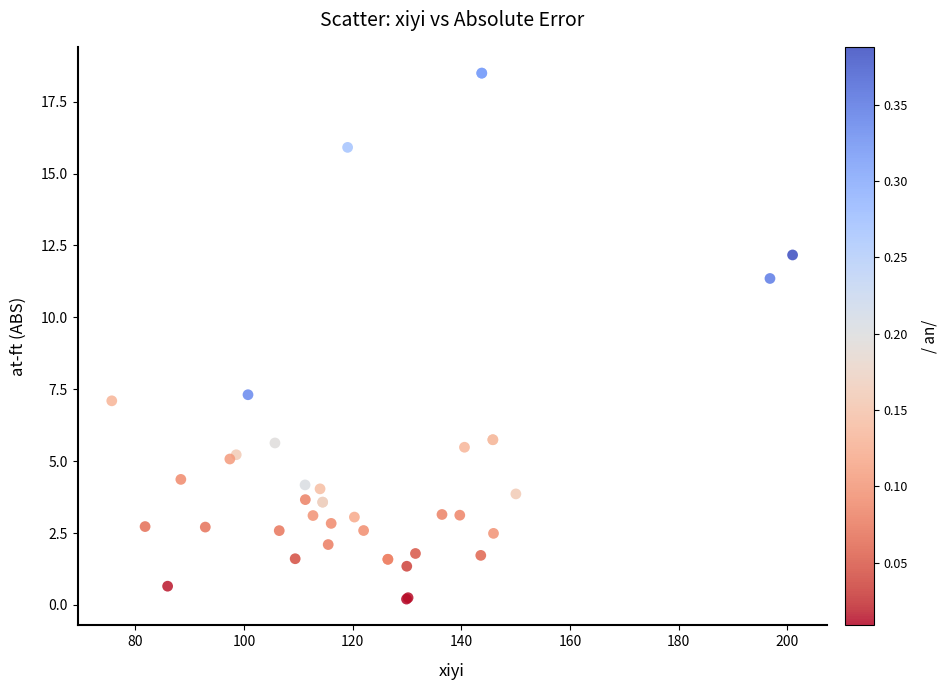

What Y value in the scatter plot is closest to 9?

7.3